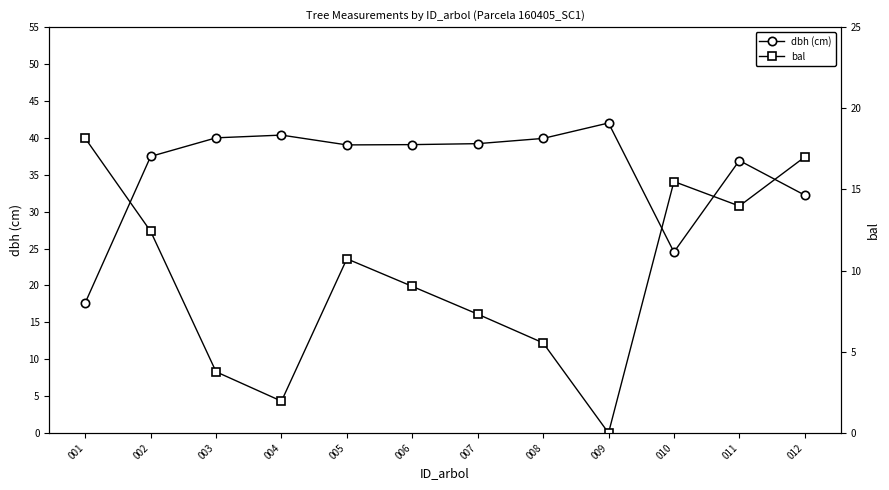

Does the chart display data point markers on the line(s)?

Yes